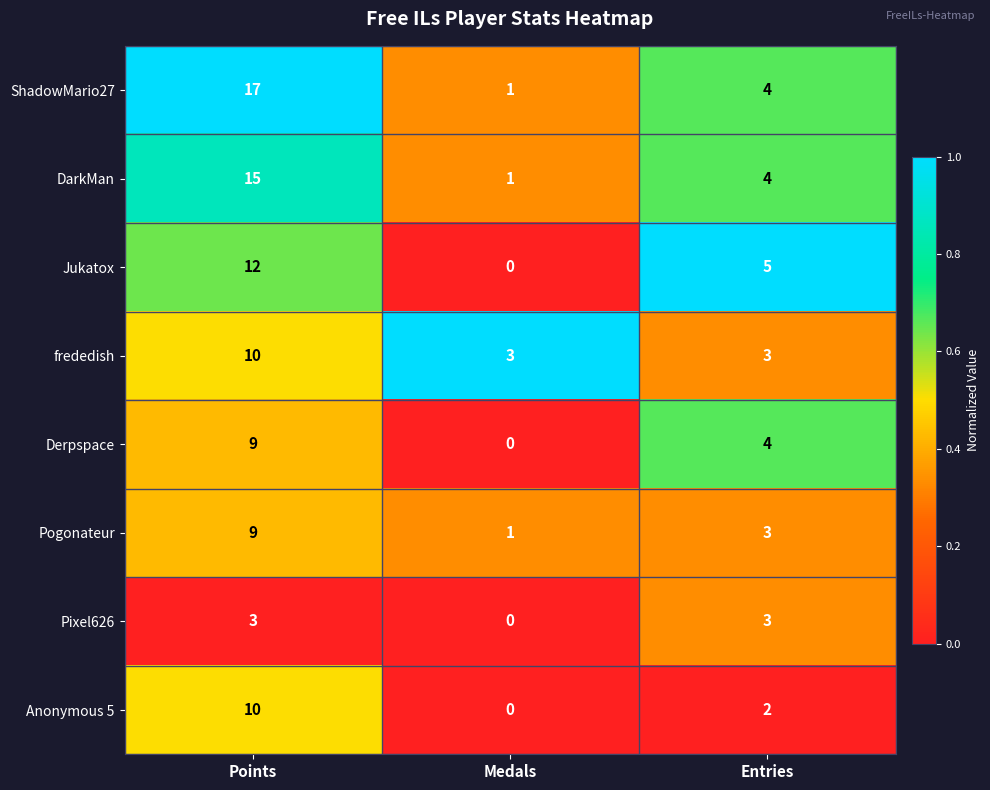

Count the number of data series in this chart.

8